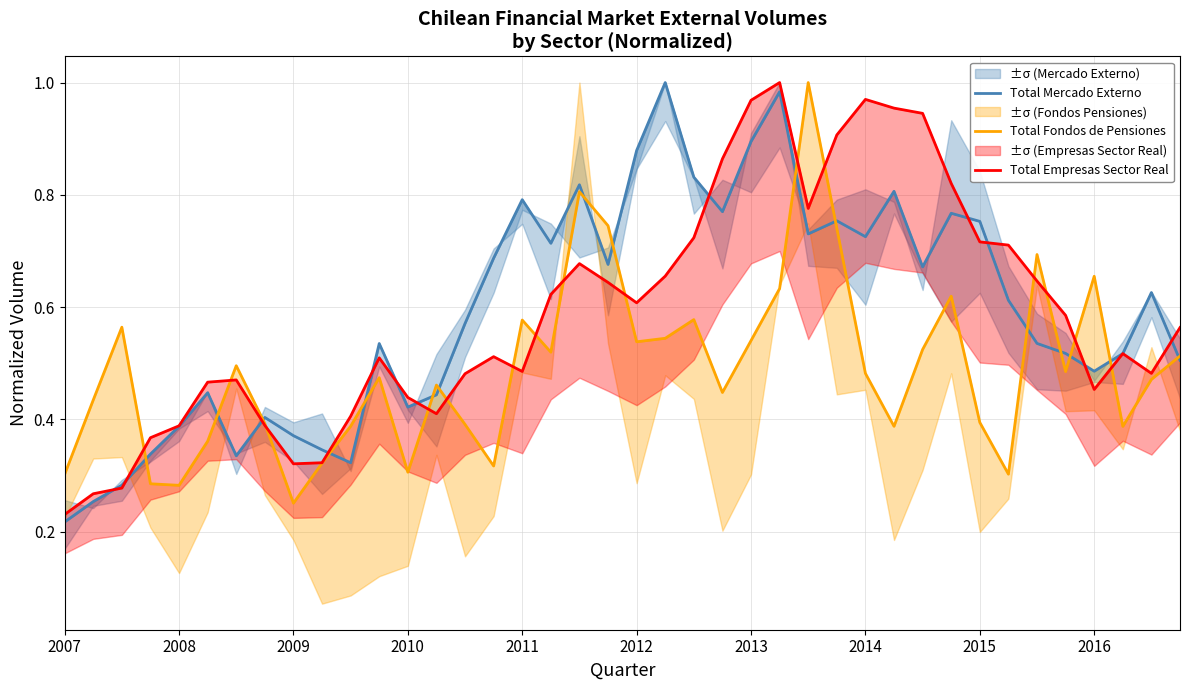

At which category does the chart reach its peak across all series?

21